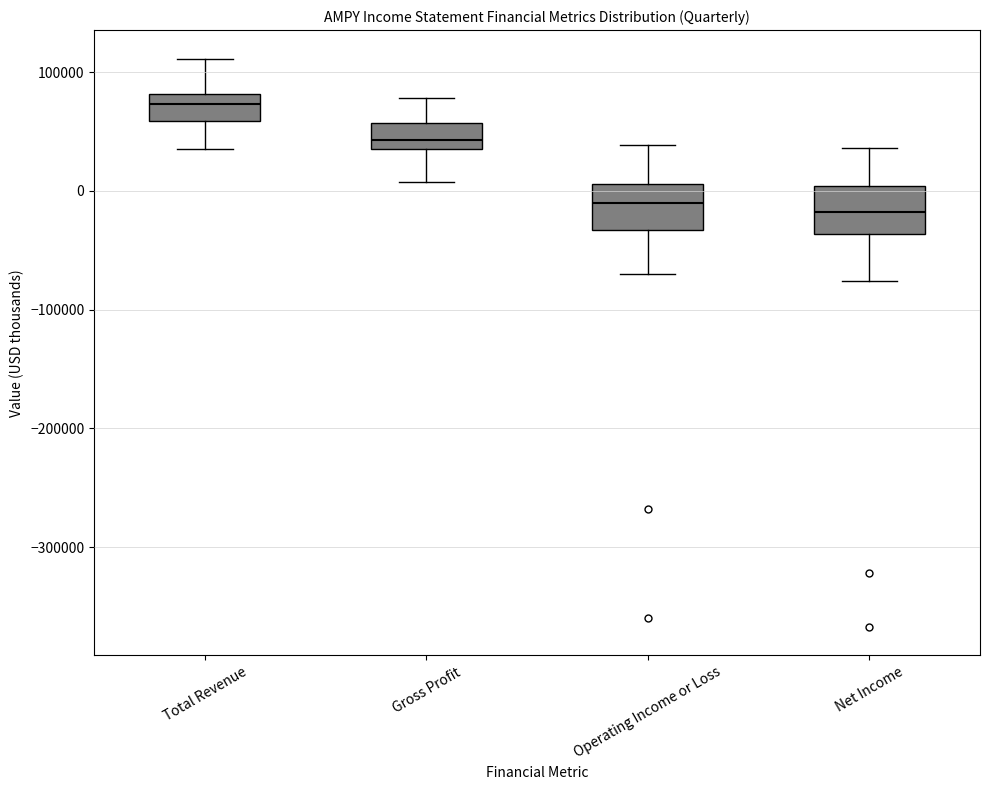

Reading left to right, transcribe this box plot: for each box, give where its median line is, the range the box spans, and where its two whiskers end, as read against the y-axis. The values are not printed on the chart, so give them approximately, as read against the axis.

Total Revenue: median 70000, box 60000 to 80000, whiskers 40000 to 110000
Gross Profit: median 40000 (just above the box's lower edge), box 40000 to 60000, whiskers 10000 to 80000
Operating Income or Loss: median -10000, box -30000 to 10000, whiskers -70000 to 40000
Net Income: median -20000, box -40000 to 0, whiskers -80000 to 40000